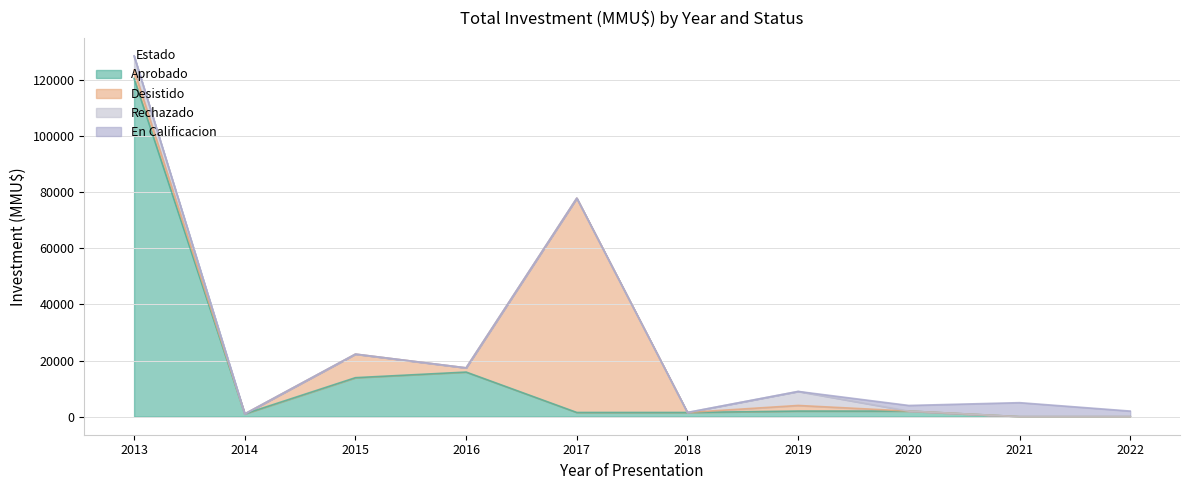

What is the value of the Desistido point at the 7th from the left?

2000